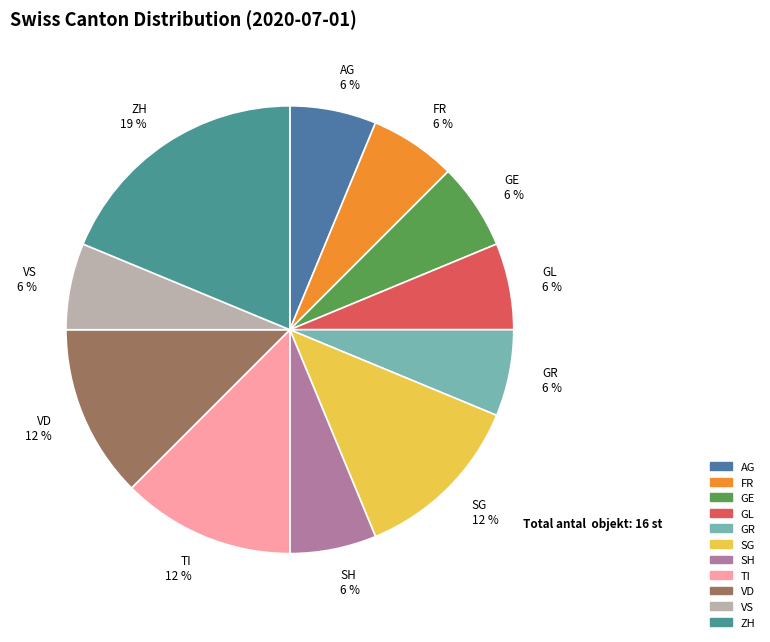

Is there any slice that represents more than half of the pie?

No